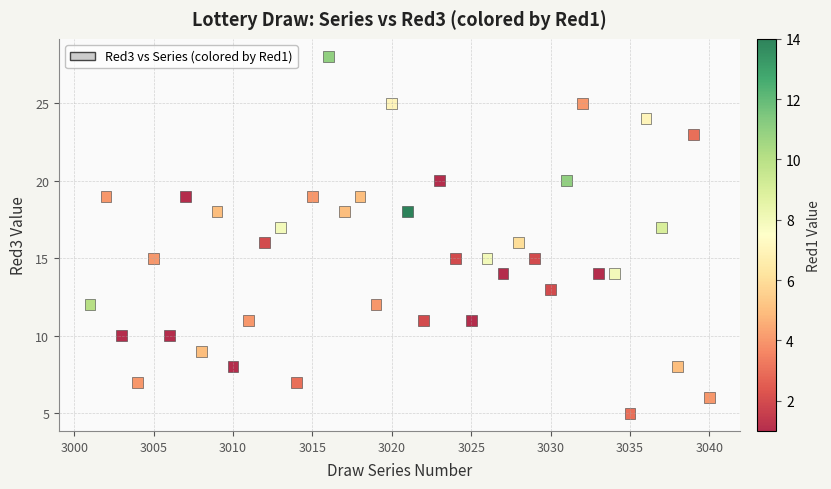

What is the range of X values (max minus min)?

39